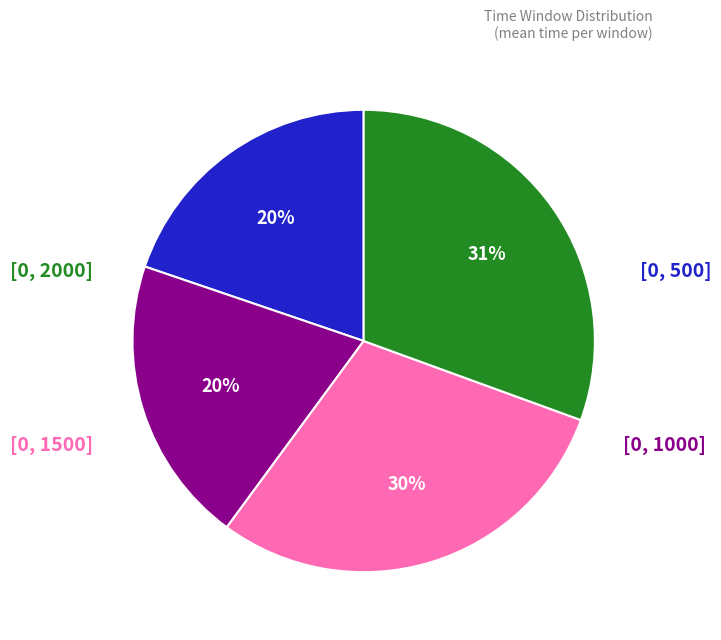

Is there a majority slice in this chart?

No